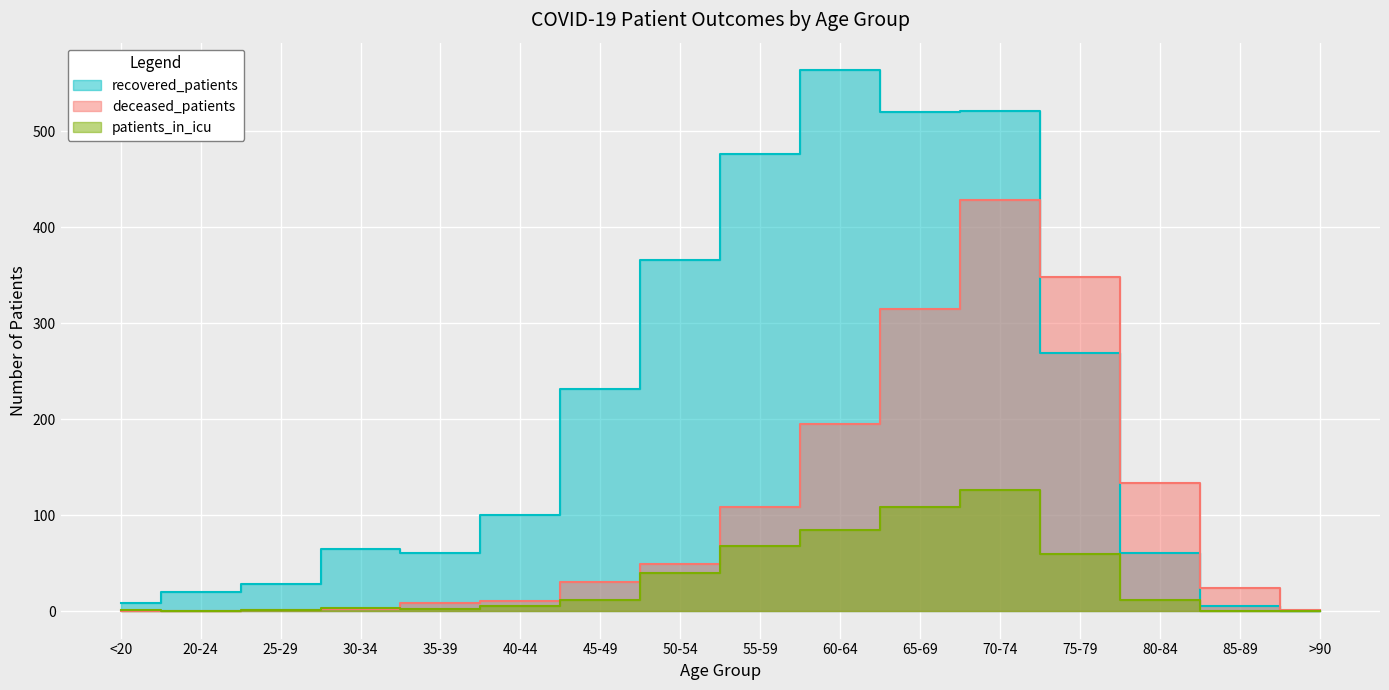

What is the difference between the highest and lowest values at 35-39?

58